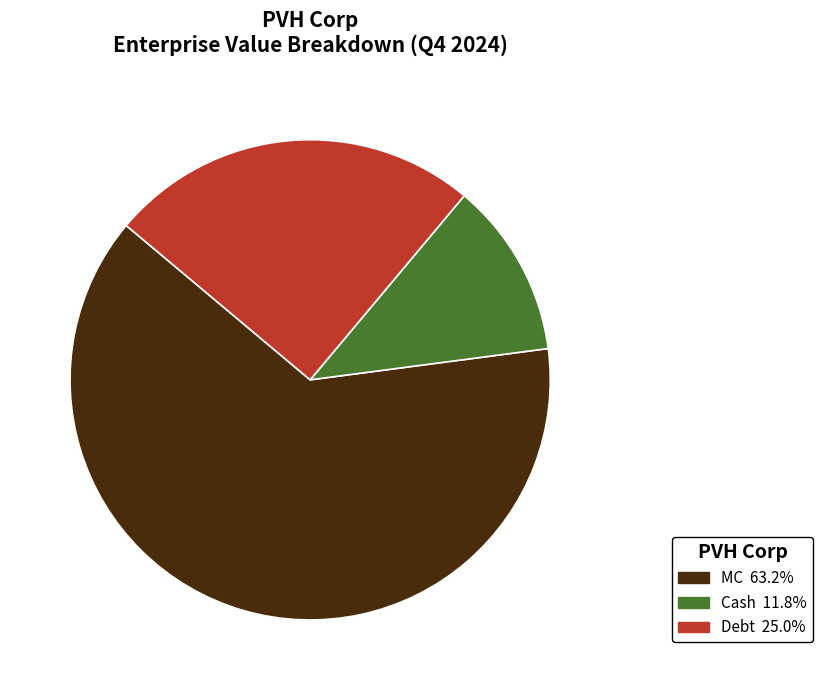

True or false: Debt accounts for 25% of the total.

True